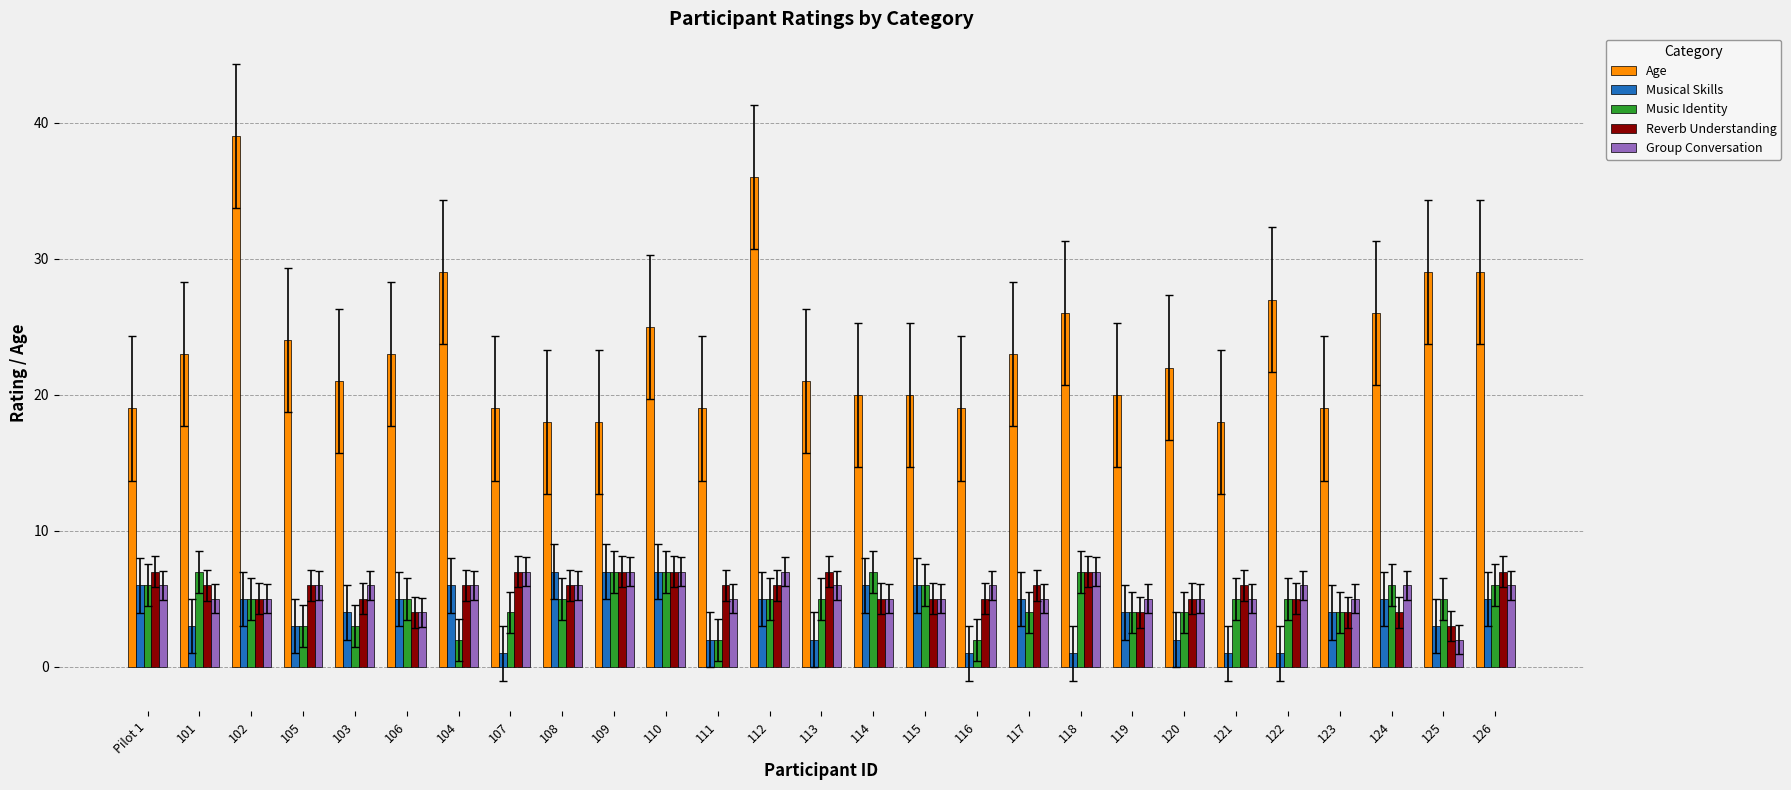

What is the label of the 7th bar from the right?

120